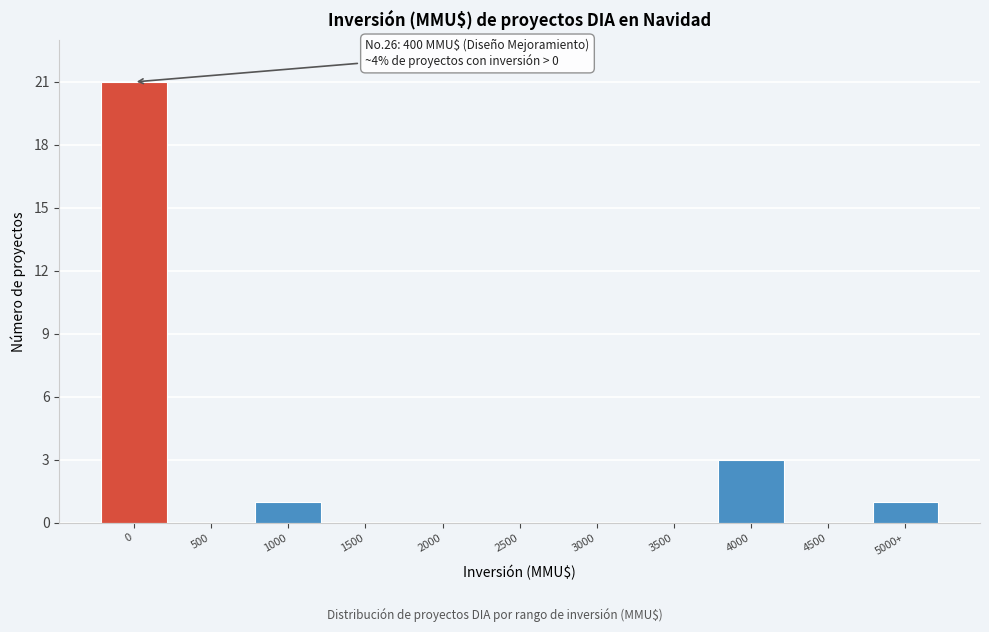

Reading left to right, what are all the values shown in this chart?

0=21	500=0	1000=1	1500=0	2000=0	2500=0	3000=0	3500=0	4000=3	4500=0	5000+=1